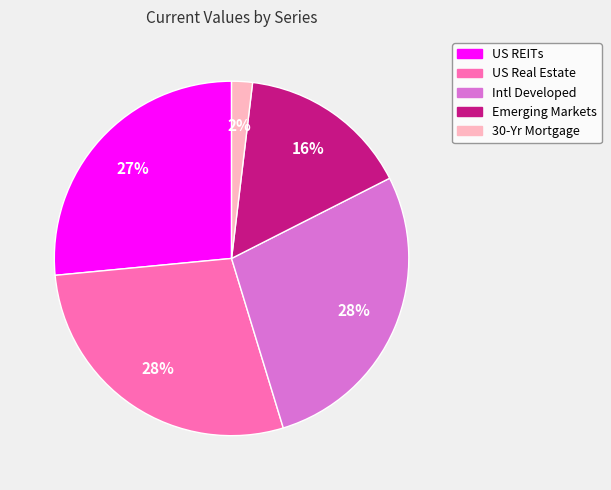

Which slice is the smallest?

30-Yr Mortgage